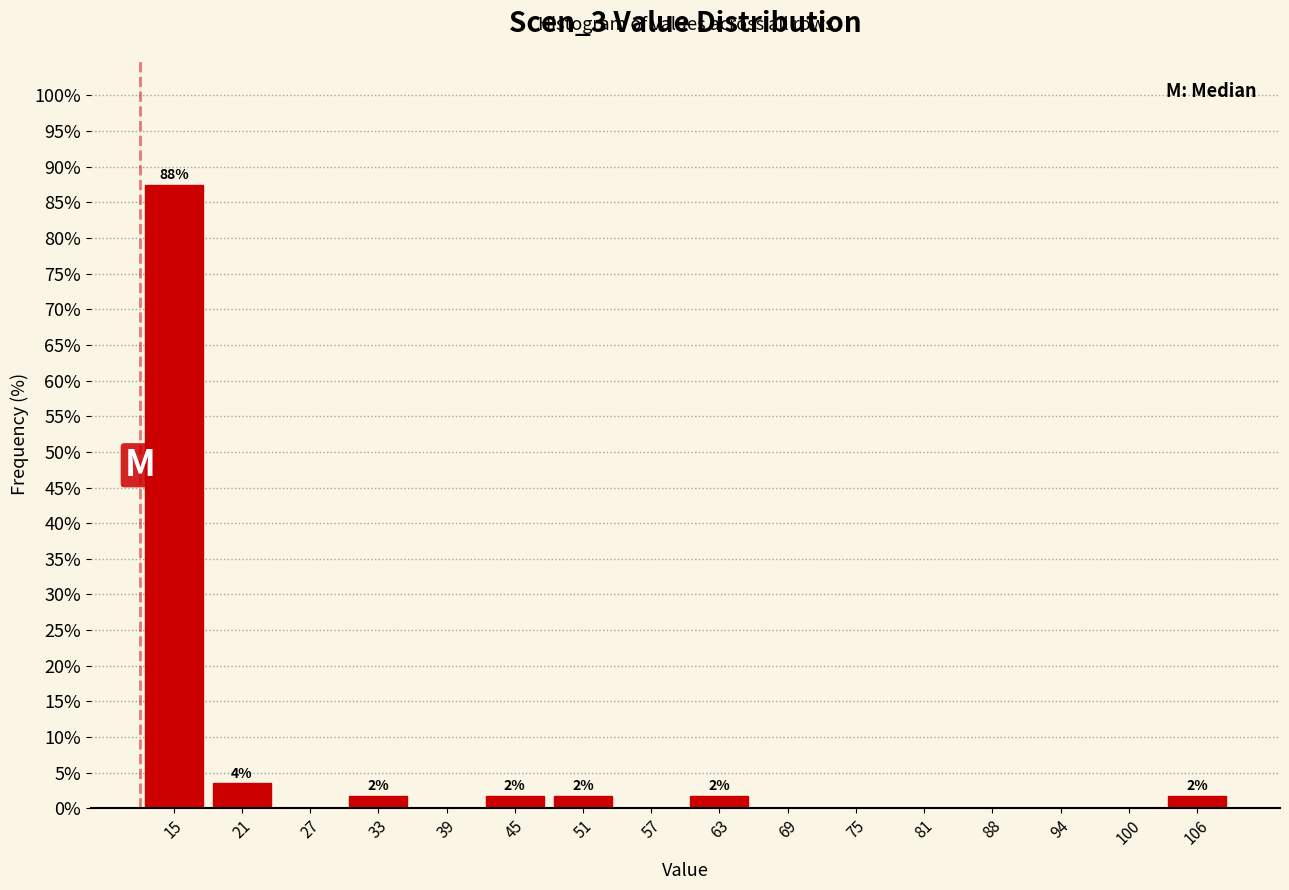

Which range on the x-axis has the tallest bar?

12 to 18